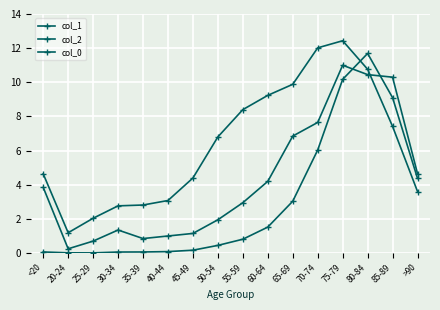

The col_0 series shows 10.3 at 85-89. True or false?

True